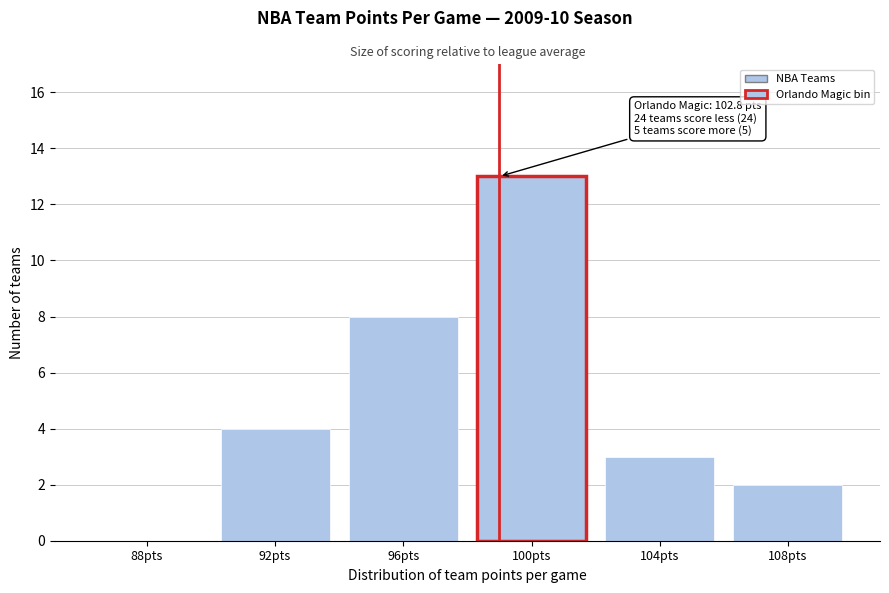

Reading left to right, what are all the values shown in this chart?

88pts=0	92pts=4	96pts=8	100pts=13	104pts=3	108pts=2